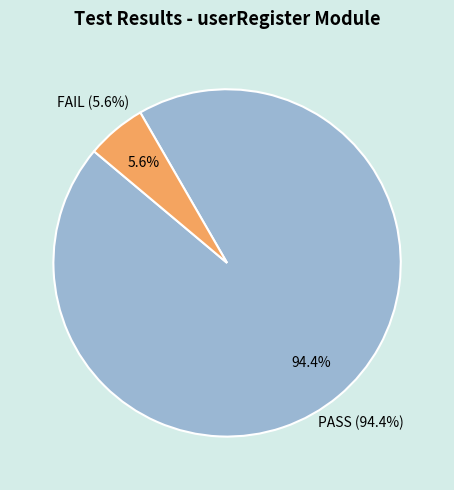

Is it true that FAIL is 6% of the pie?

True